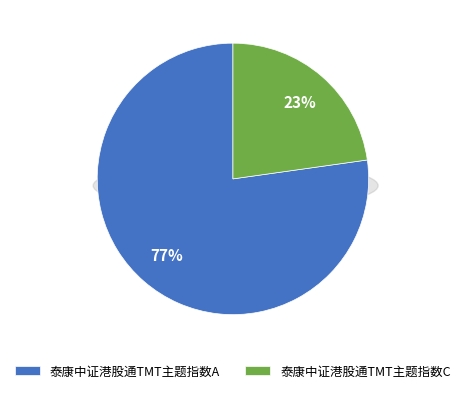

To the nearest percent, what portion does 泰康中证港股通TMT主题指数C represent?

23%